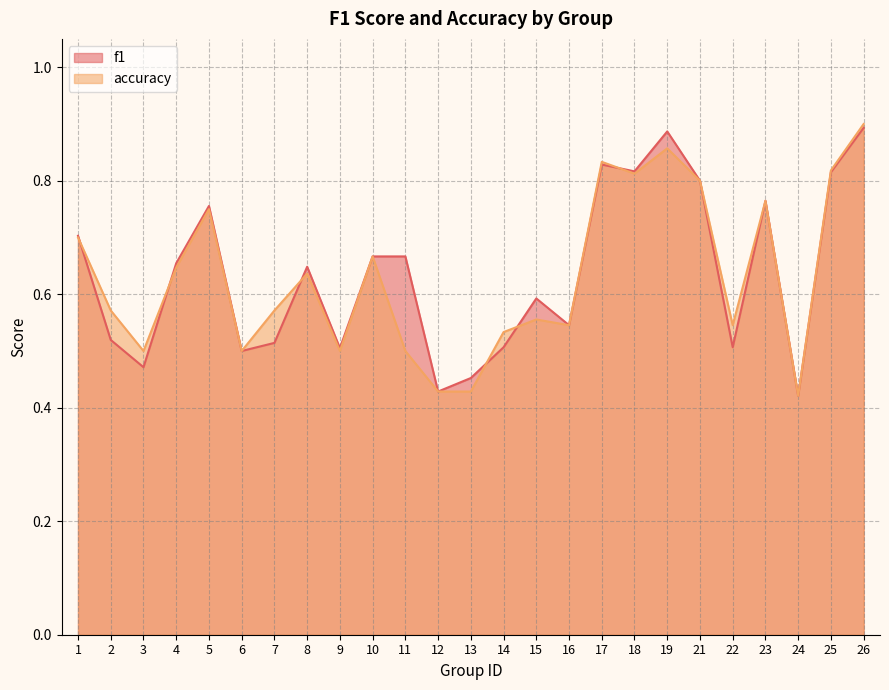

Which series changed the most between 7 and 12?

accuracy